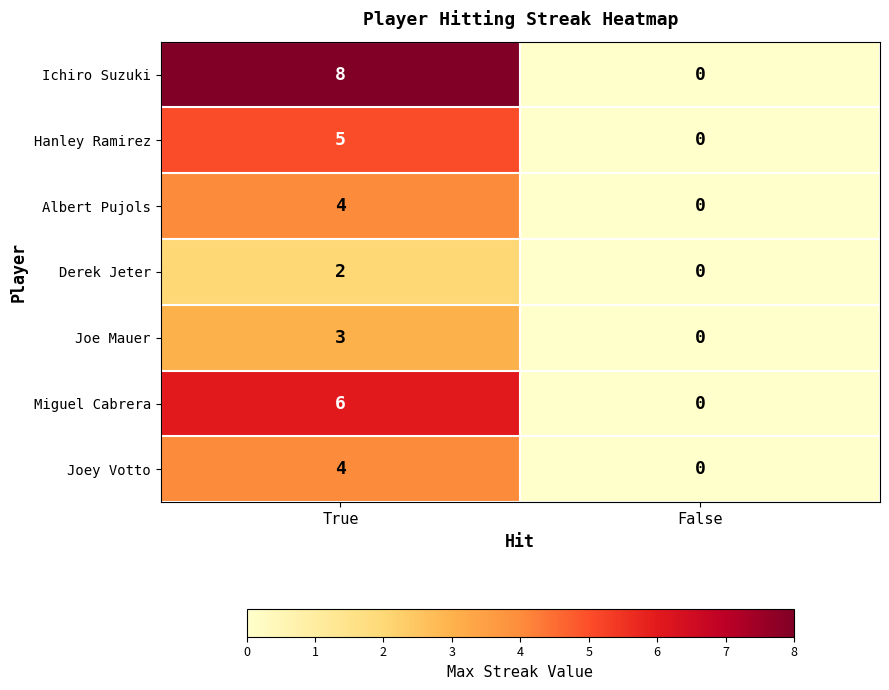

At how many categories does at least one series exceed 1?

1